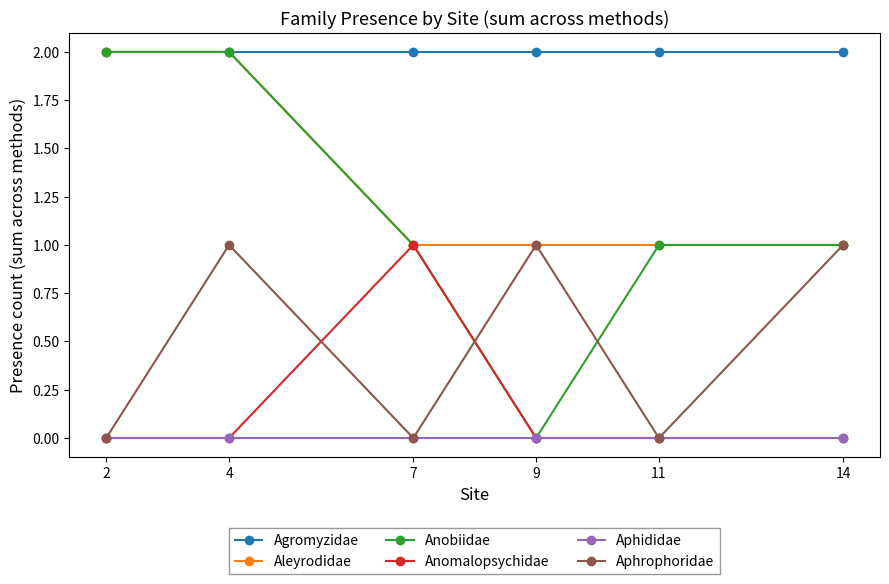

True or false: Aphrophoridae and Anobiidae cross at least once.

True